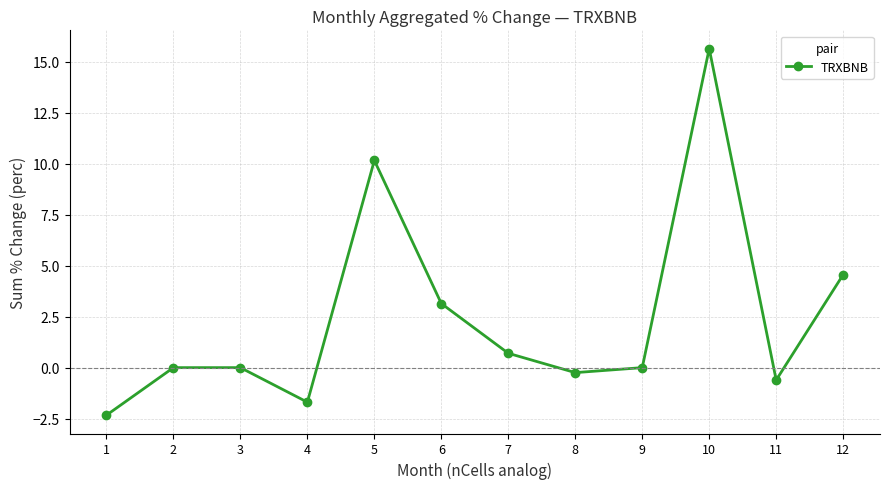

At which label is the value closest to 6?

12